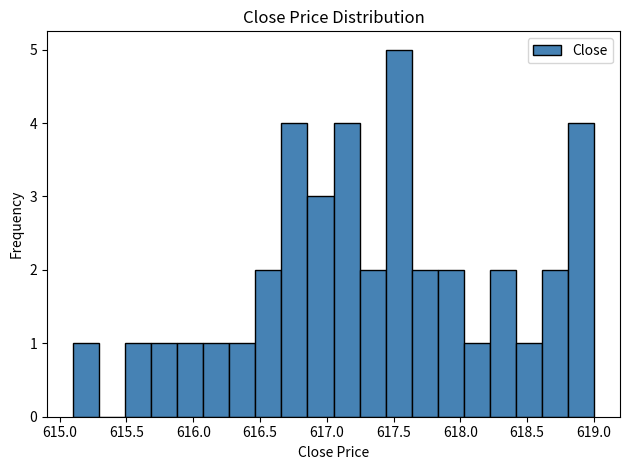

Read against the x-axis, roughly where is the centre of the tallest bar?

617.55